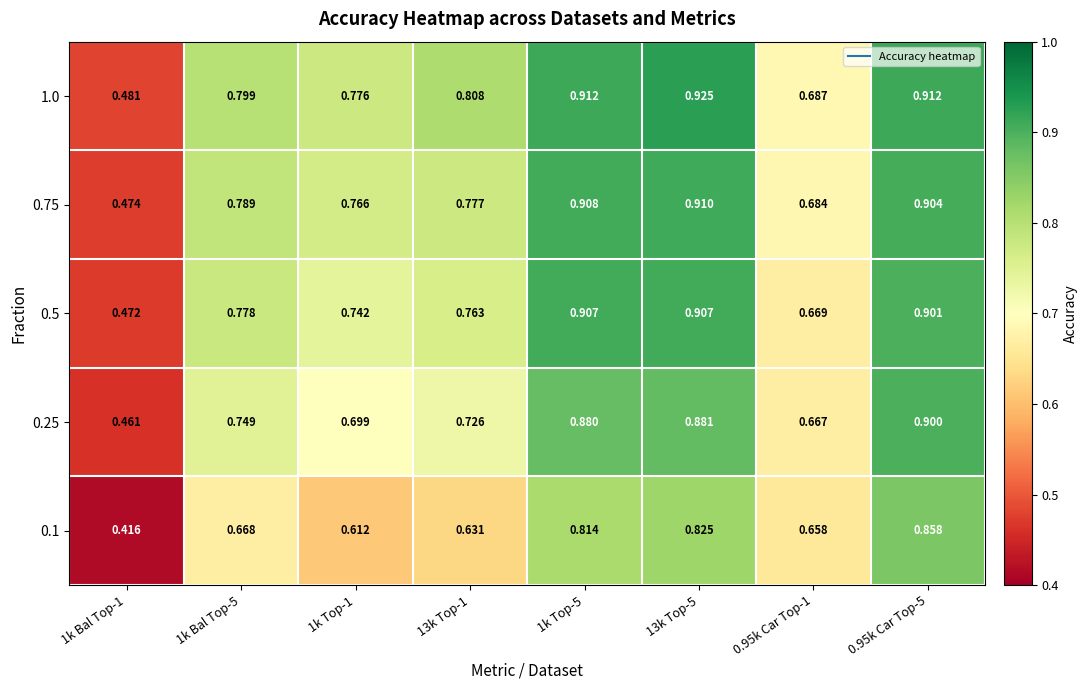

Is the value of 0.25 at 13k Top-1 greater than the value of 0.5 at 1k Bal Top-5?

No